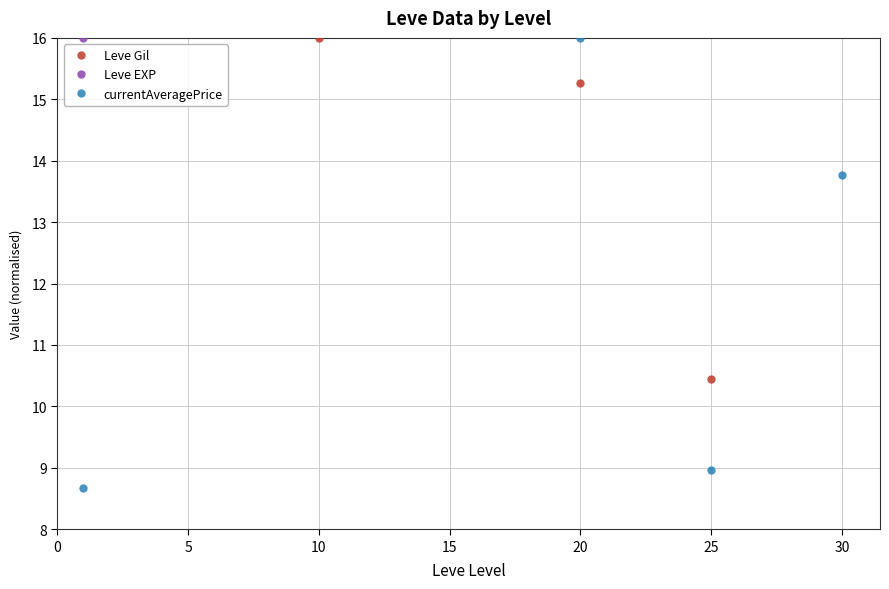

True or false: currentAveragePrice has a value of 18.2 at 30.

False